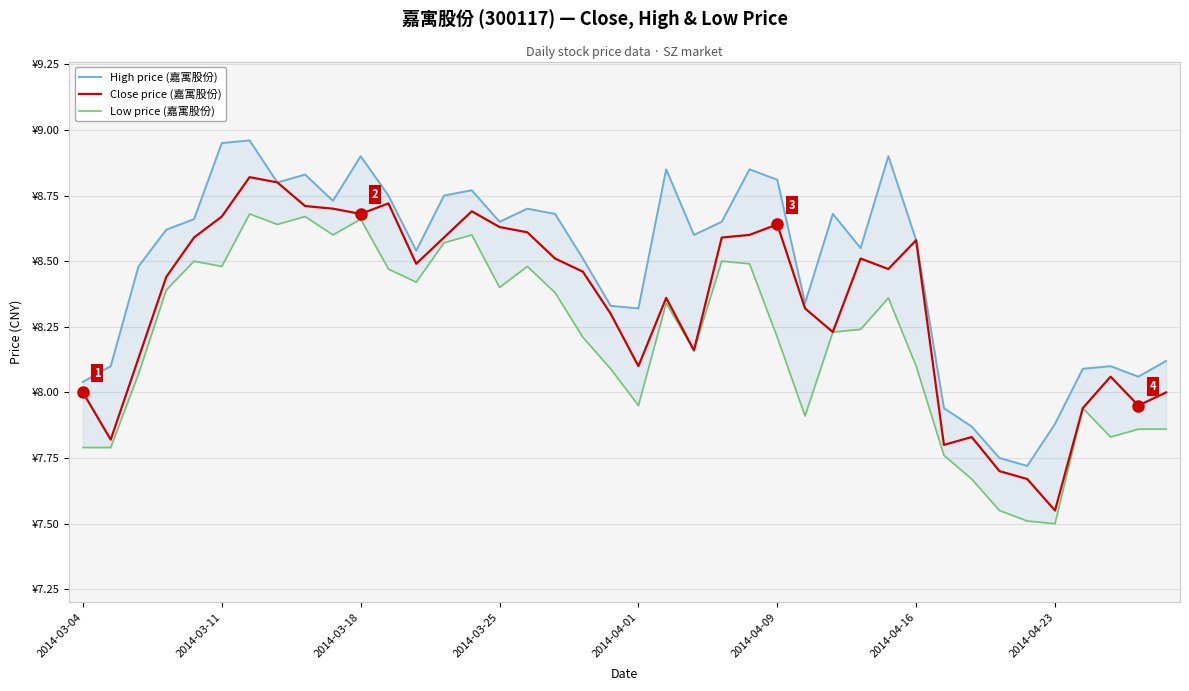

True or false: Low price (嘉寓股份) and High price (嘉寓股份) intersect in this chart.

False